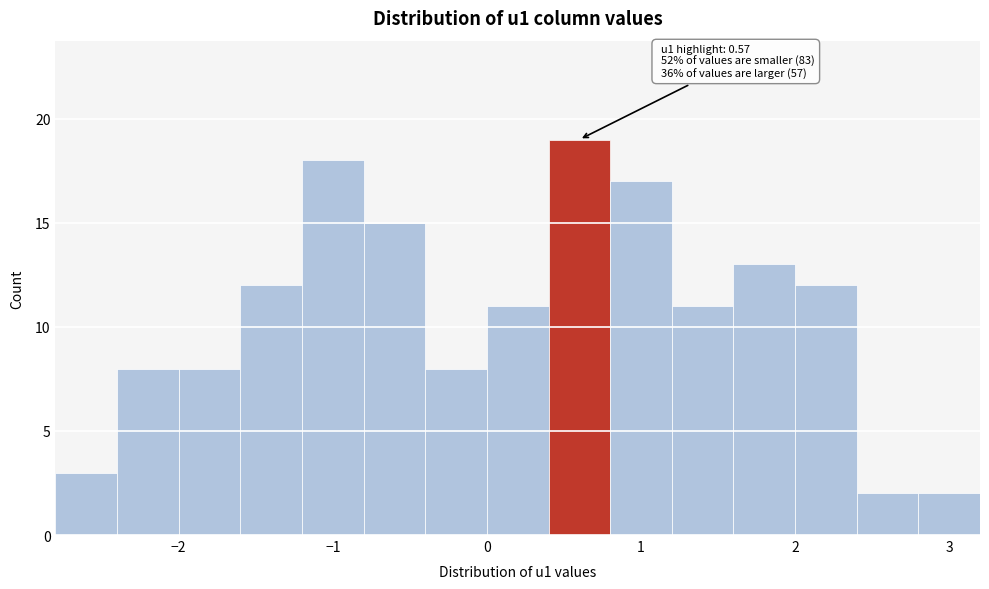

Which range on the x-axis has the tallest bar?

0.4 to 0.8